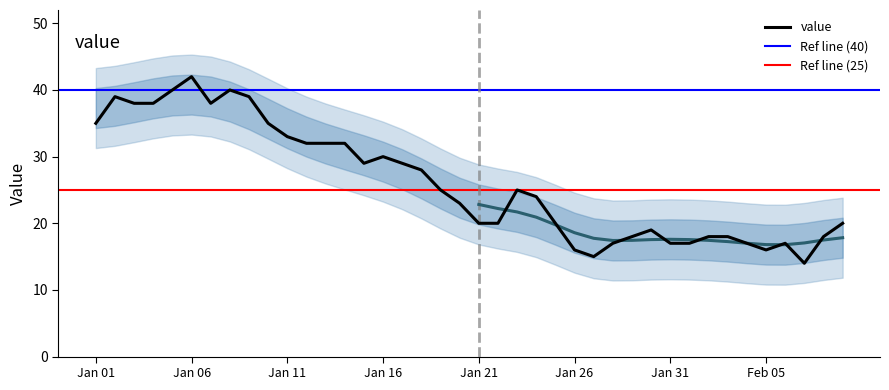

What is the difference between the values at 16 and 30?

12